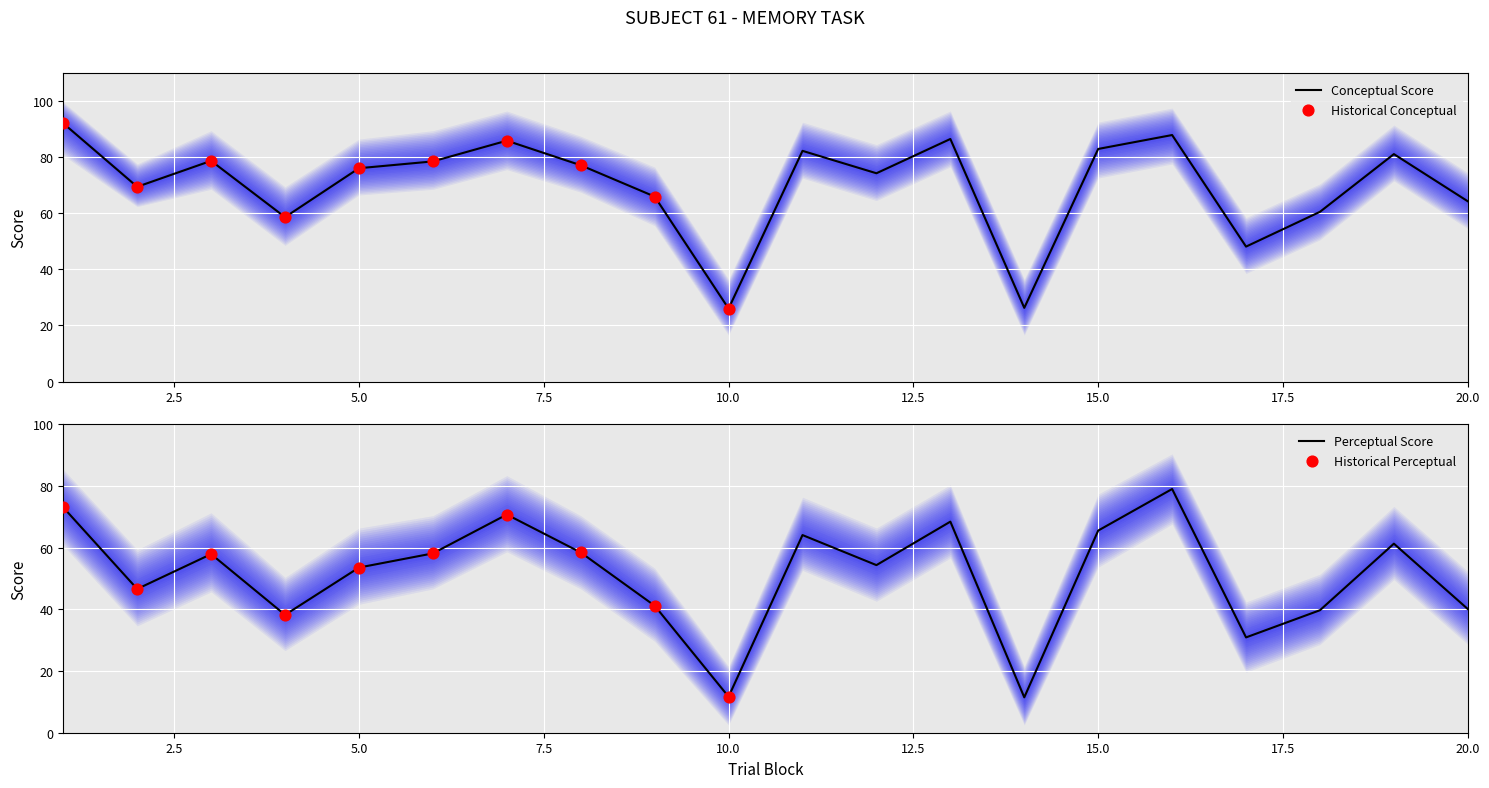

What is the total value across all series at 2?

116.0